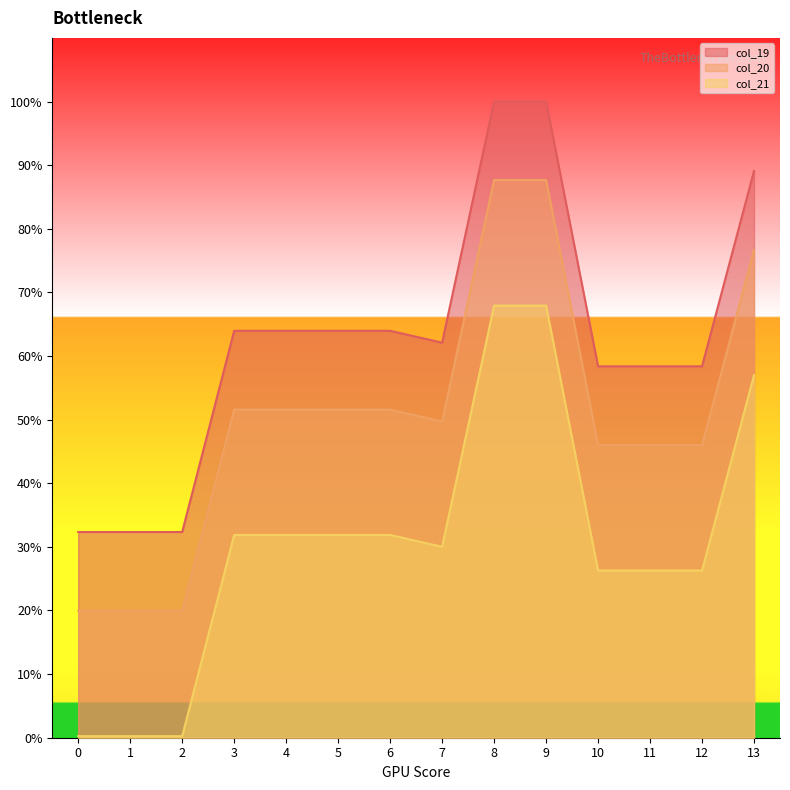

Reading right to left, list all the values displayed in this chart.

col_19: 13=89.1	12=58.4	11=58.4	10=58.4	9=100.0	8=100.0	7=62.1	6=64.0	5=64.0	4=64.0	3=64.0	2=32.3	1=32.3	0=32.3
col_20: 13=76.7	12=46.0	11=46.0	10=46.0	9=87.7	8=87.7	7=49.7	6=51.6	5=51.6	4=51.6	3=51.6	2=19.9	1=19.9	0=19.9
col_21: 13=57.0	12=26.3	11=26.3	10=26.3	9=67.9	8=67.9	7=30.0	6=31.9	5=31.9	4=31.9	3=31.9	2=0.2	1=0.2	0=0.2